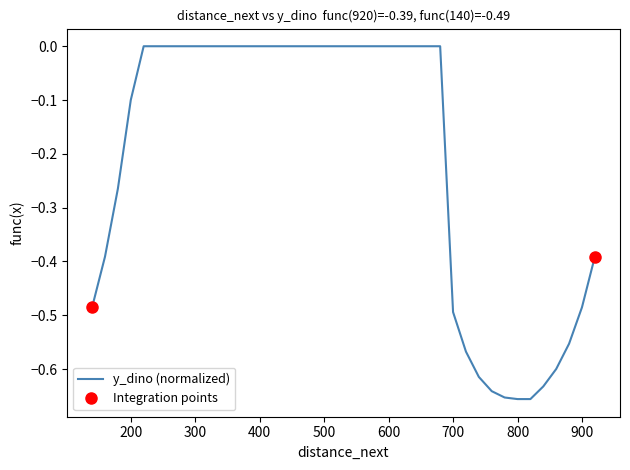

How many data points are less than 0?

16